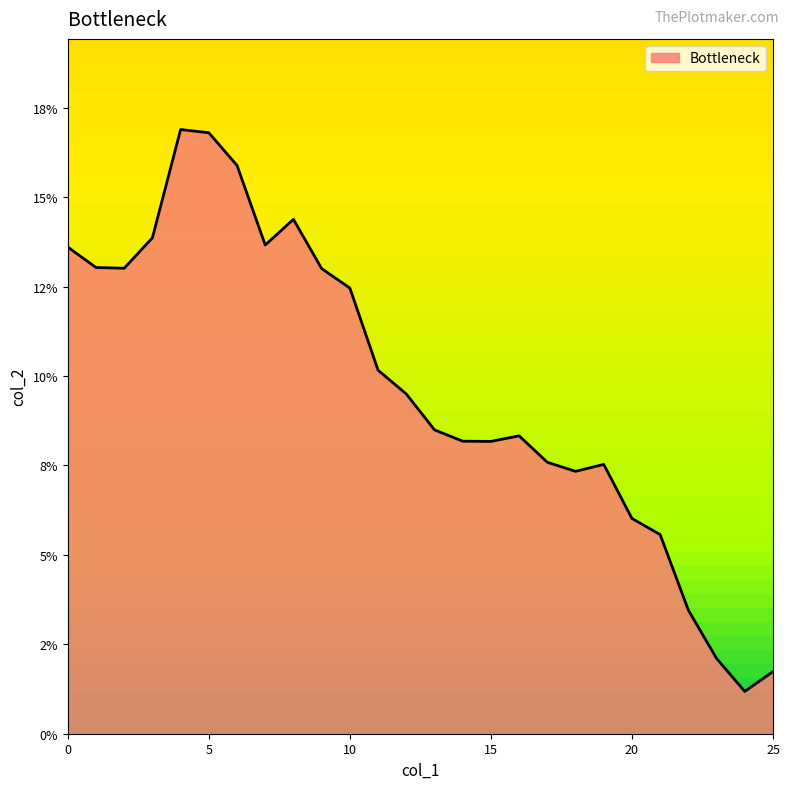

Does the chart display data point markers on the line(s)?

No